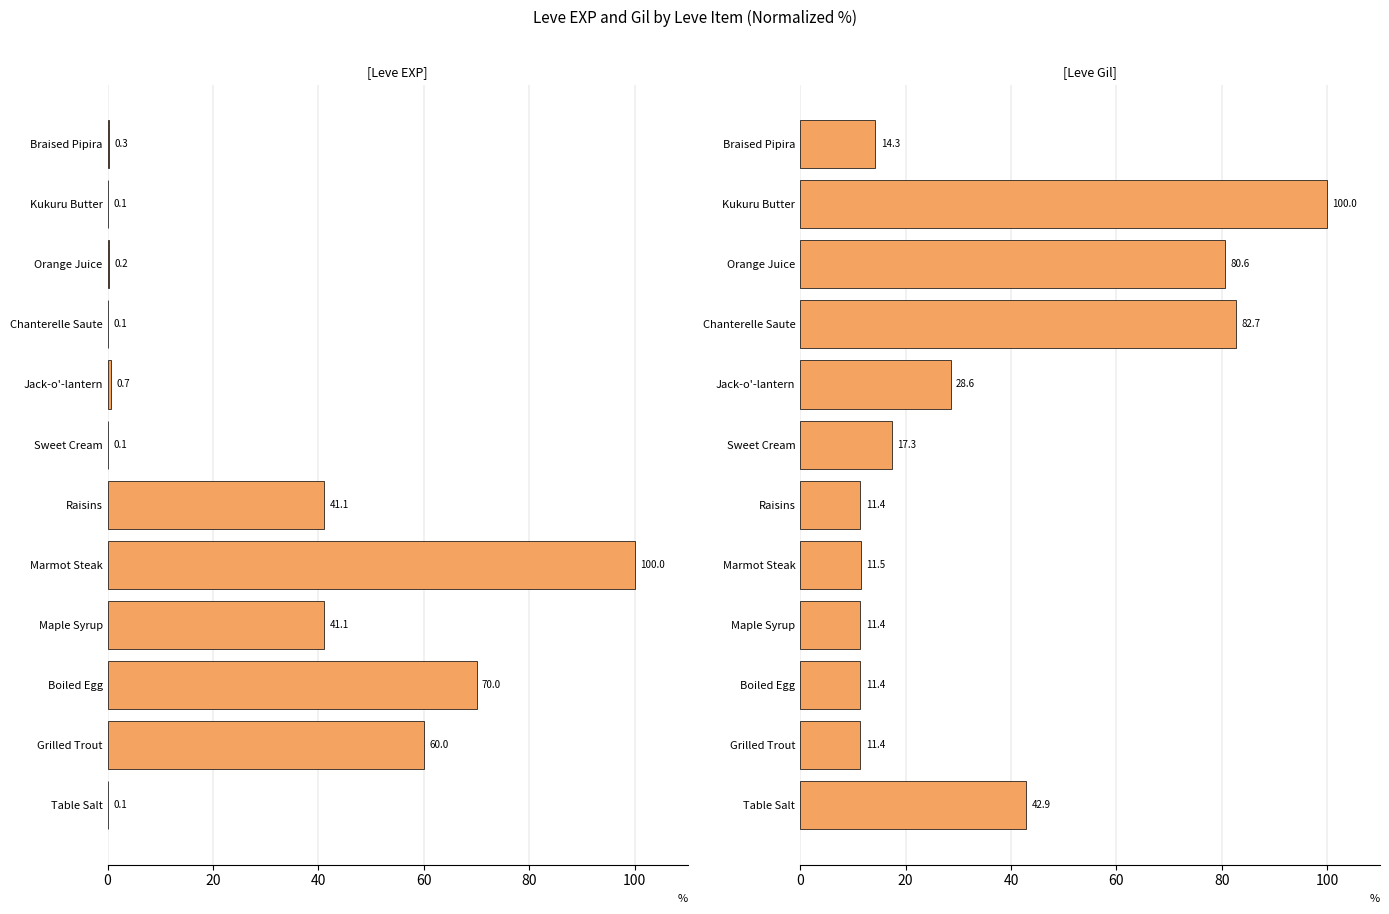

How many groups of bars are there?

12